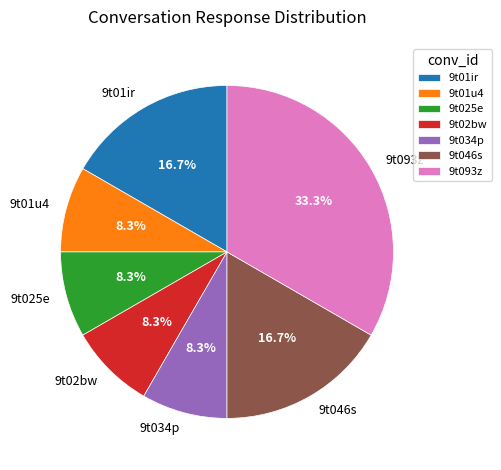

Does 9t01ir represent more than half of the total?

No